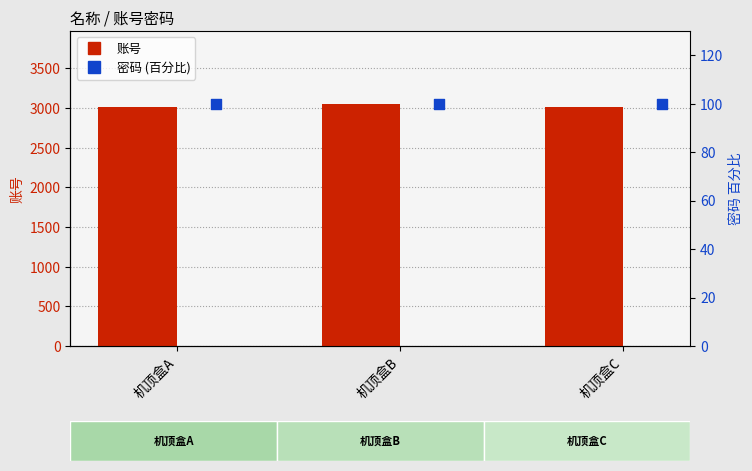

At how many categories does at least one series exceed 1151?

3